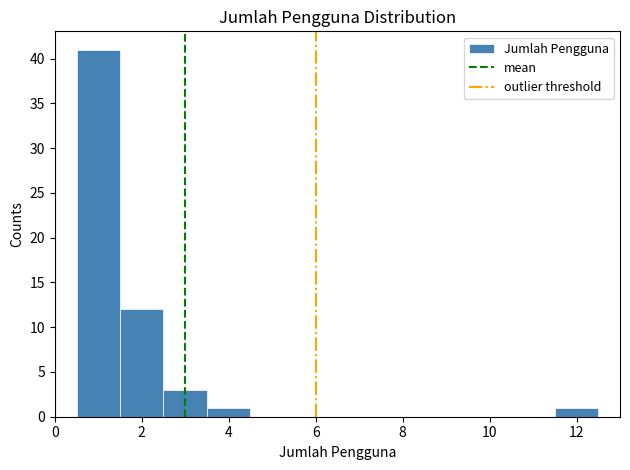

Reading left to right, transcribe this chart: for each bar, give the range it covers on the x-axis and its height. Neither the bar edges nor the heights are printed on the chart, so give them approximately, as read against the axes.

0.5 to 1.5: 41
1.5 to 2.5: 12
2.5 to 3.5: 3
3.5 to 4.5: 1
4.5 to 5.5: 0
5.5 to 6.5: 0
6.5 to 7.5: 0
7.5 to 8.5: 0
8.5 to 9.5: 0
9.5 to 10.5: 0
10.5 to 11.5: 0
11.5 to 12.5: 1